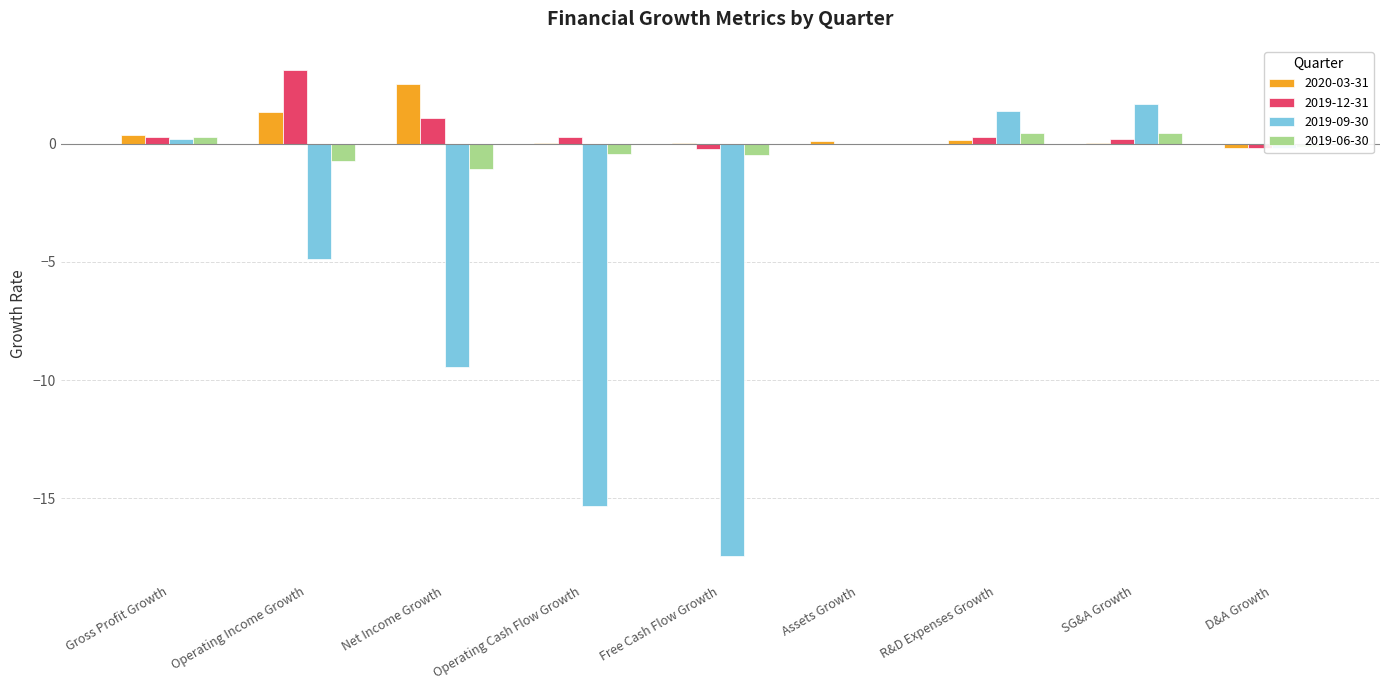

What is the sum of the 2019-12-31 values at SG&A Growth and Operating Income Growth?

3.3